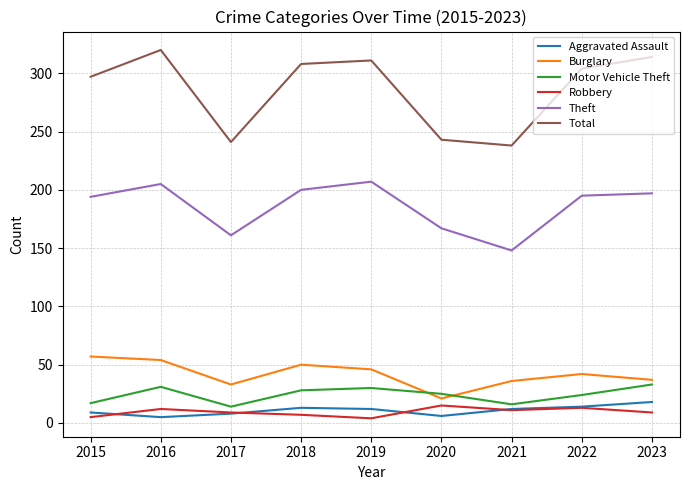

Is the value of Total at 2016 greater than the value of Aggravated Assault at 2021?

Yes